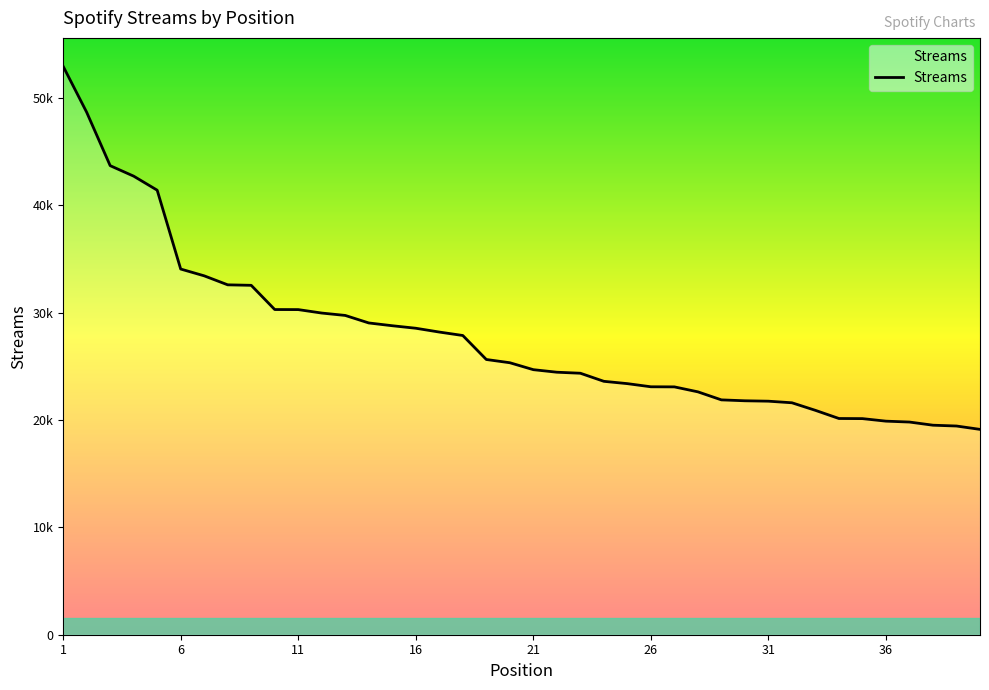

At which category does the chart reach its minimum across all series?

40